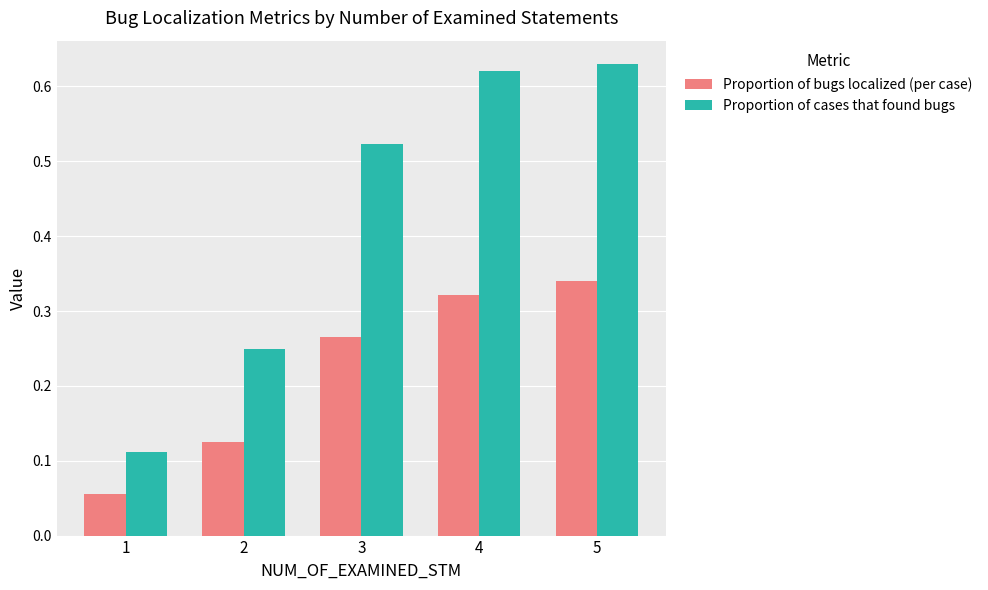

How many groups of bars are there?

5